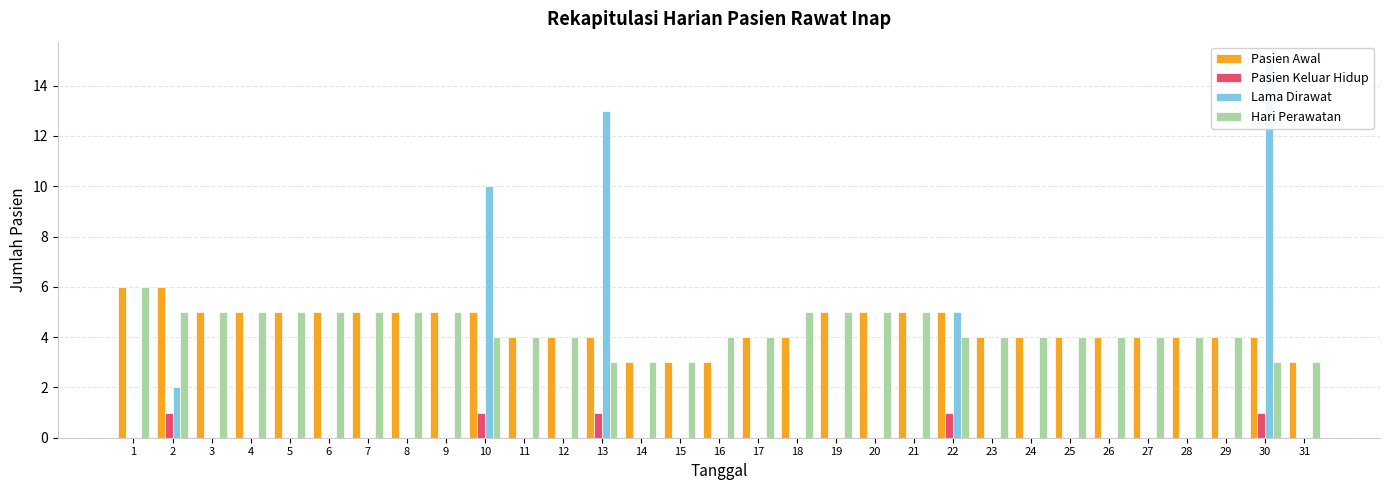

Reading right to left, extract all data points from this chart.

Pasien Awal: 31=3	30=4	29=4	28=4	27=4	26=4	25=4	24=4	23=4	22=5	21=5	20=5	19=5	18=4	17=4	16=3	15=3	14=3	13=4	12=4	11=4	10=5	9=5	8=5	7=5	6=5	5=5	4=5	3=5	2=6	1=6
Pasien Keluar Hidup: 31=0	30=1	29=0	28=0	27=0	26=0	25=0	24=0	23=0	22=1	21=0	20=0	19=0	18=0	17=0	16=0	15=0	14=0	13=1	12=0	11=0	10=1	9=0	8=0	7=0	6=0	5=0	4=0	3=0	2=1	1=0
Lama Dirawat: 31=0	30=15	29=0	28=0	27=0	26=0	25=0	24=0	23=0	22=5	21=0	20=0	19=0	18=0	17=0	16=0	15=0	14=0	13=13	12=0	11=0	10=10	9=0	8=0	7=0	6=0	5=0	4=0	3=0	2=2	1=0
Hari Perawatan: 31=3	30=3	29=4	28=4	27=4	26=4	25=4	24=4	23=4	22=4	21=5	20=5	19=5	18=5	17=4	16=4	15=3	14=3	13=3	12=4	11=4	10=4	9=5	8=5	7=5	6=5	5=5	4=5	3=5	2=5	1=6